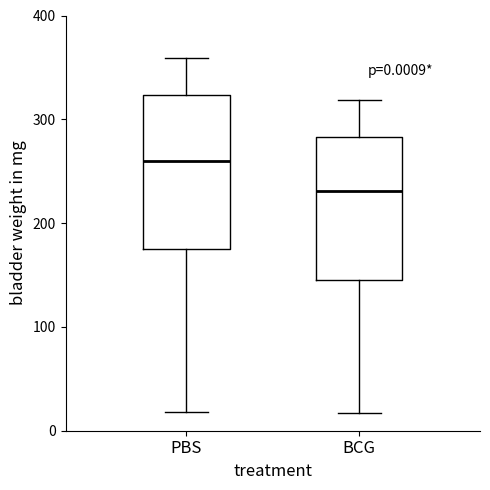

Which box has the highest median line?

PBS